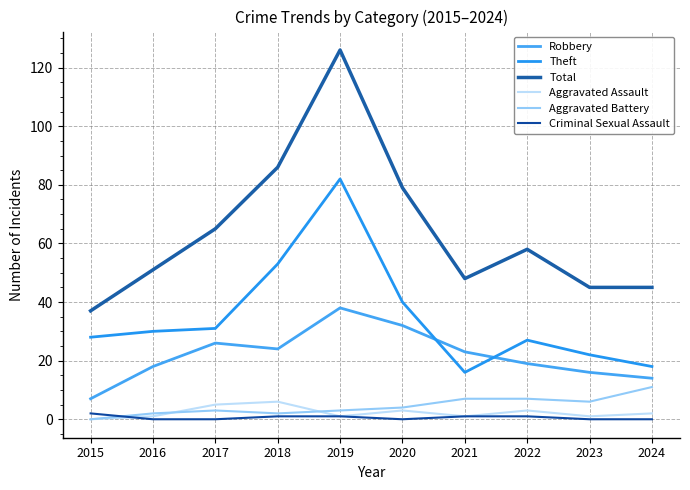

At how many categories does at least one series exceed 38?

9